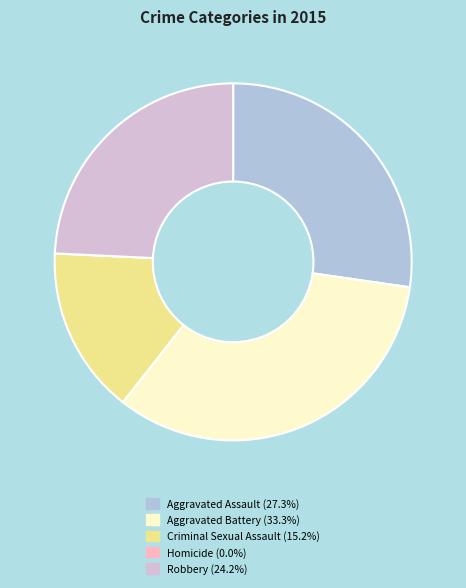

Does Criminal Sexual Assault represent more than half of the total?

No